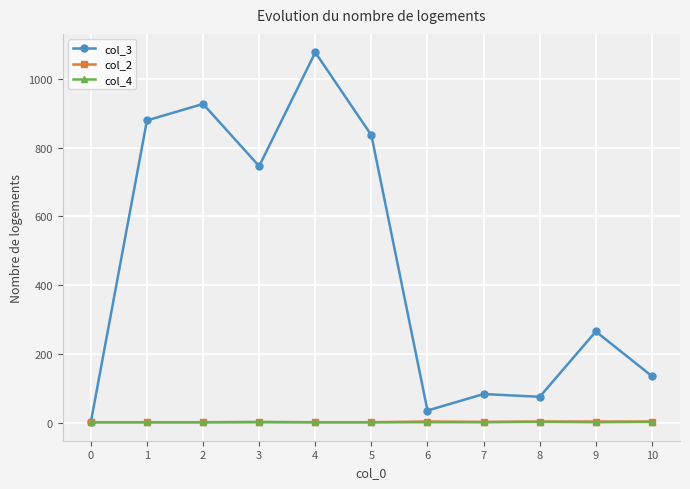

Which series has the largest total across all categories?

col_3